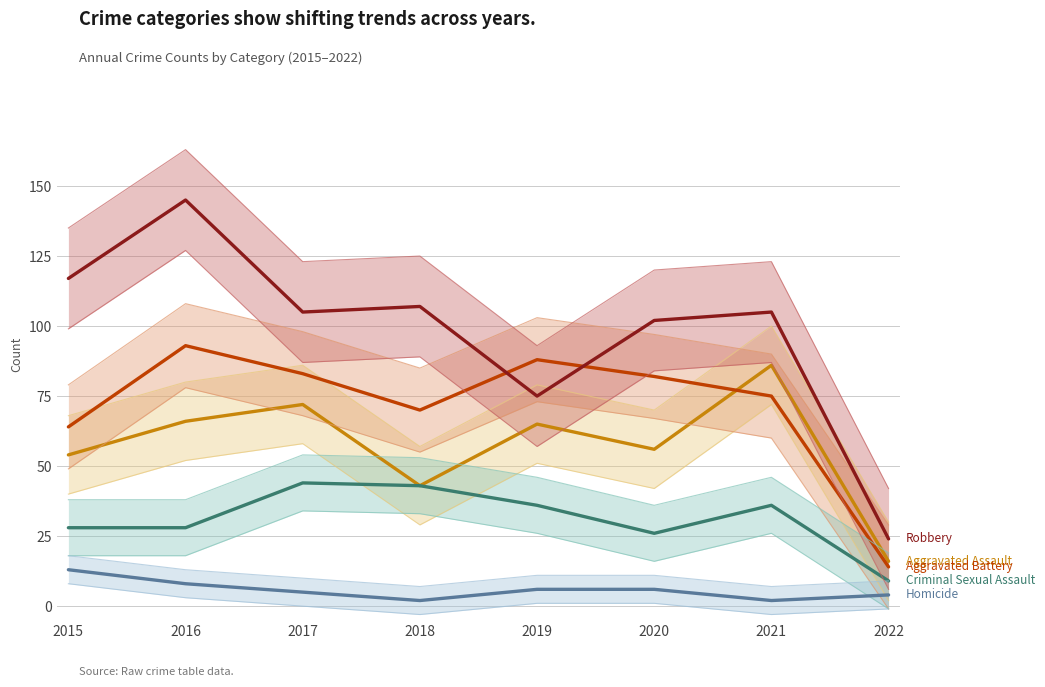

What is the minimum value shown in the chart?

2